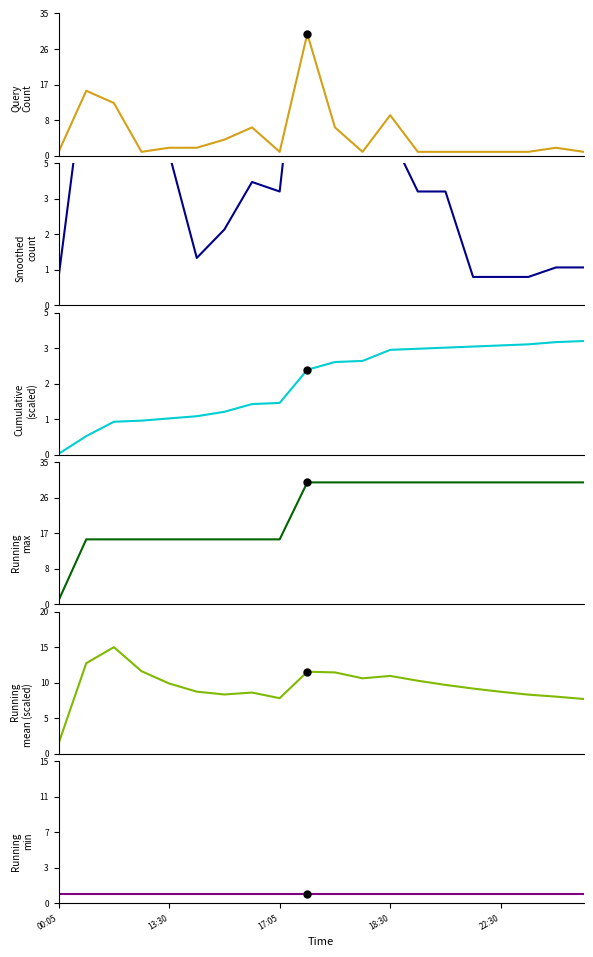

True or false: Query Count and Running min cross at least once.

False